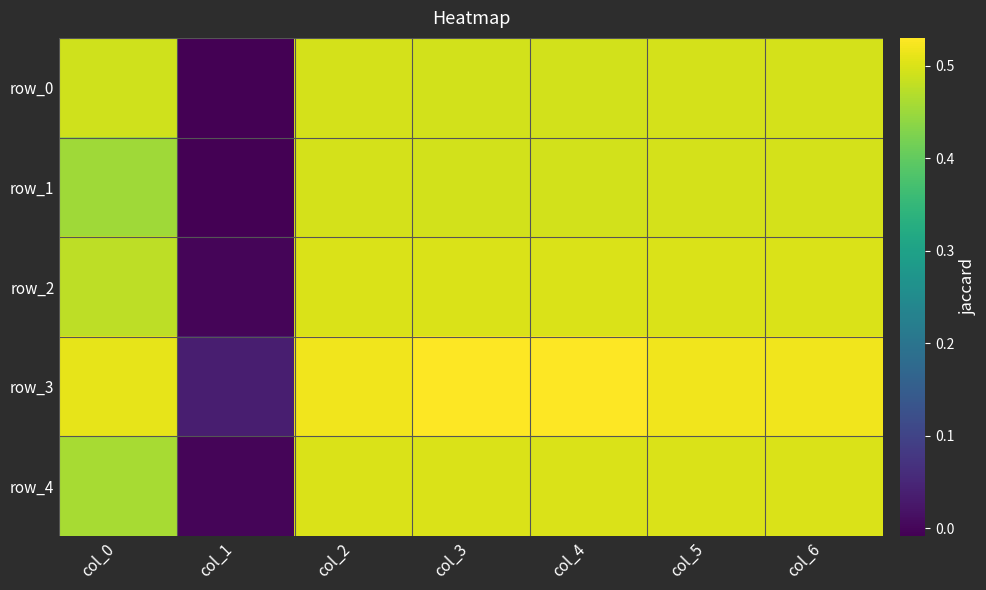

What is the highest value of the row_2 series?

0.5